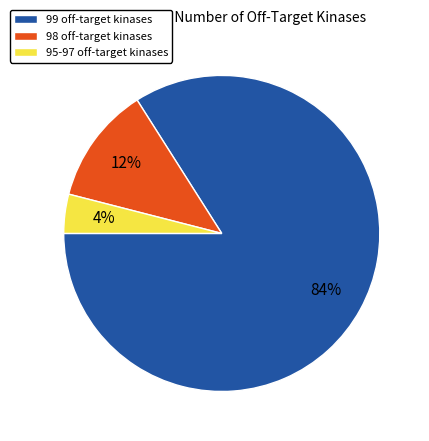

The 99 off-target kinases slice represents 84% of the pie. True or false?

True